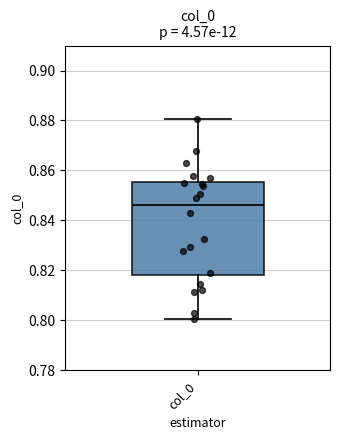

Read this box plot against the y-axis: the position of the median line, the range covered by the box, and the ends of both whiskers. The values are not printed on the chart, so give them approximately, as read against the axis.

median 0.846, box 0.818 to 0.856, whiskers 0.800 to 0.880